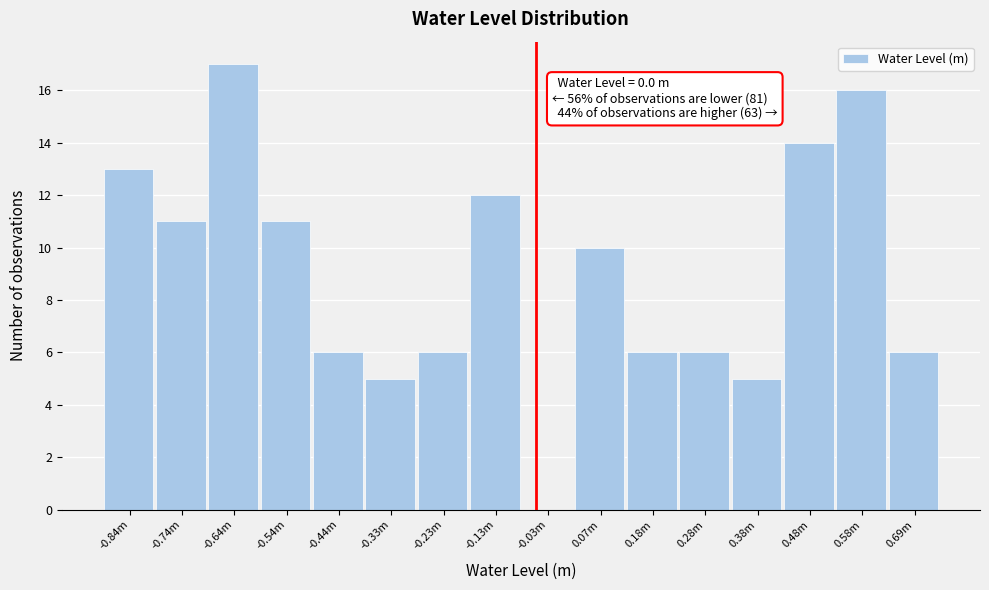

Reading left to right, transcribe all the data shown in this chart.

-0.84m=13	-0.74m=11	-0.64m=17	-0.54m=11	-0.44m=6	-0.33m=5	-0.23m=6	-0.13m=12	-0.03m=0	0.07m=10	0.18m=6	0.28m=6	0.38m=5	0.48m=14	0.58m=16	0.69m=6